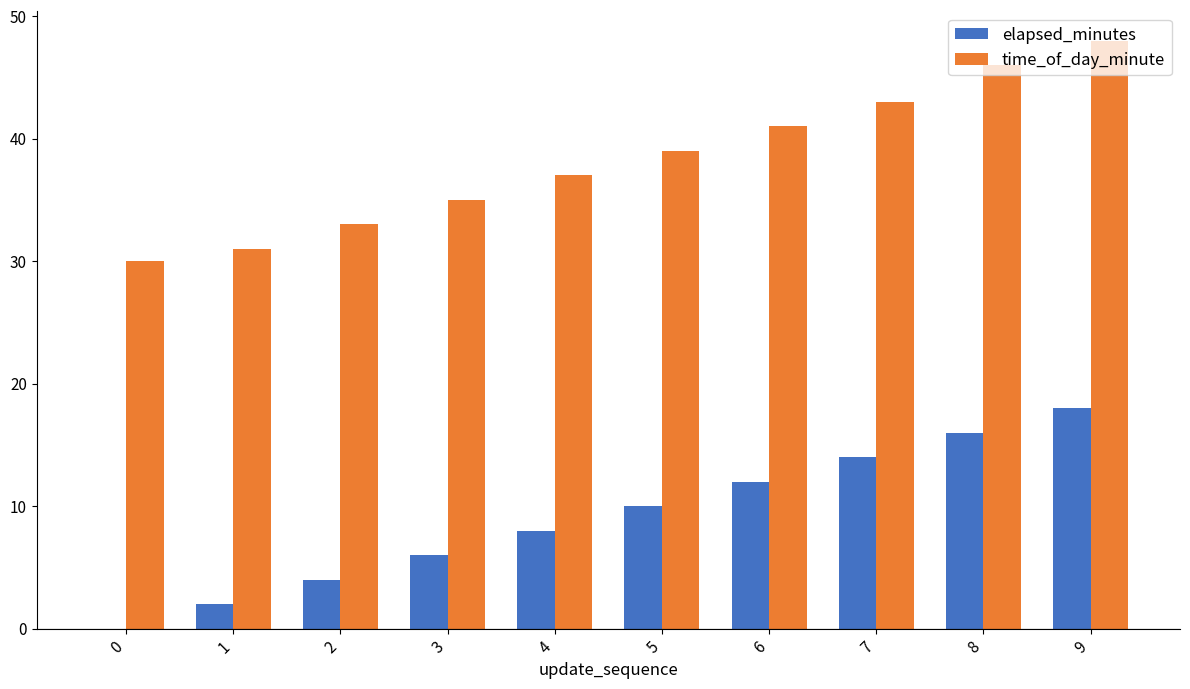

Is the value of elapsed_minutes at 3 greater than the value of time_of_day_minute at 8?

No